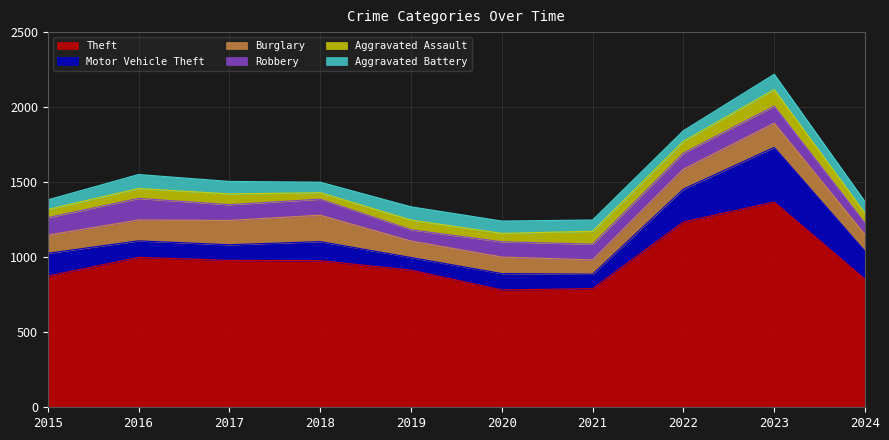

Reading left to right, extract all data points from this chart.

Theft: 2015=874	2016=999	2017=979	2018=977	2019=914	2020=782	2021=791	2022=1235	2023=1368	2024=853
Burglary: 2015=121	2016=139	2017=162	2018=176	2019=110	2020=110	2021=95	2022=132	2023=161	2024=111
Robbery: 2015=117	2016=144	2017=105	2018=107	2019=75	2020=102	2021=105	2022=108	2023=114	2024=76
Motor Vehicle Theft: 2015=152	2016=110	2017=104	2018=127	2019=84	2020=109	2021=96	2022=219	2023=364	2024=187
Aggravated Assault: 2015=54	2016=66	2017=72	2018=43	2019=65	2020=56	2021=86	2022=78	2023=110	2024=66
Aggravated Battery: 2015=64	2016=93	2017=83	2018=70	2019=88	2020=82	2021=75	2022=71	2023=102	2024=77